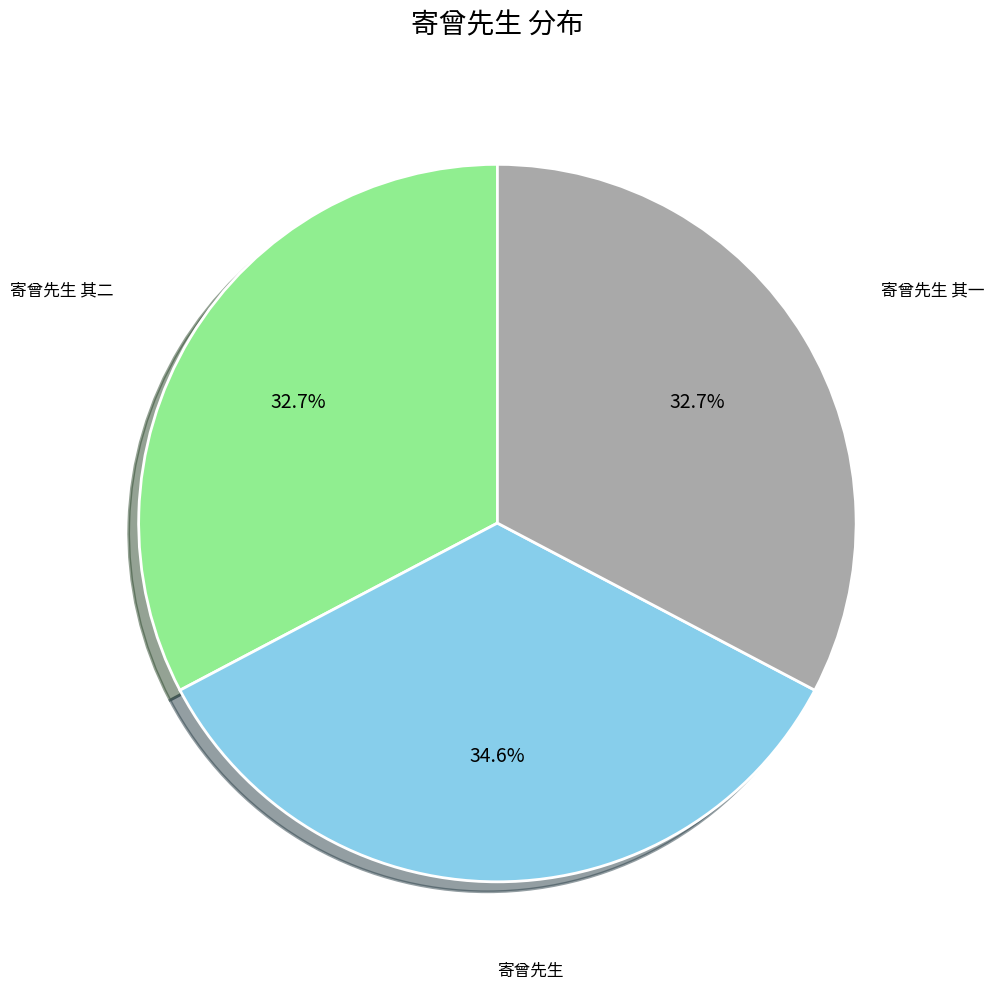

What is the ratio of the value at 寄曾先生 其二 to the value at 寄曾先生?

0.9